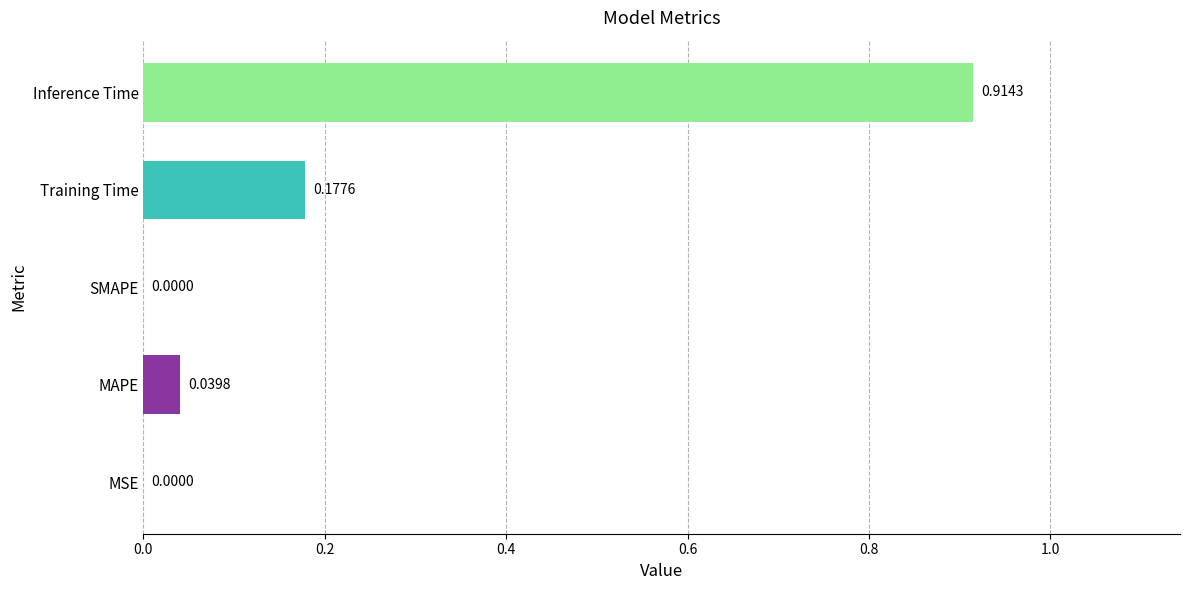

What is the change in value from SMAPE to Training Time?

+0.2